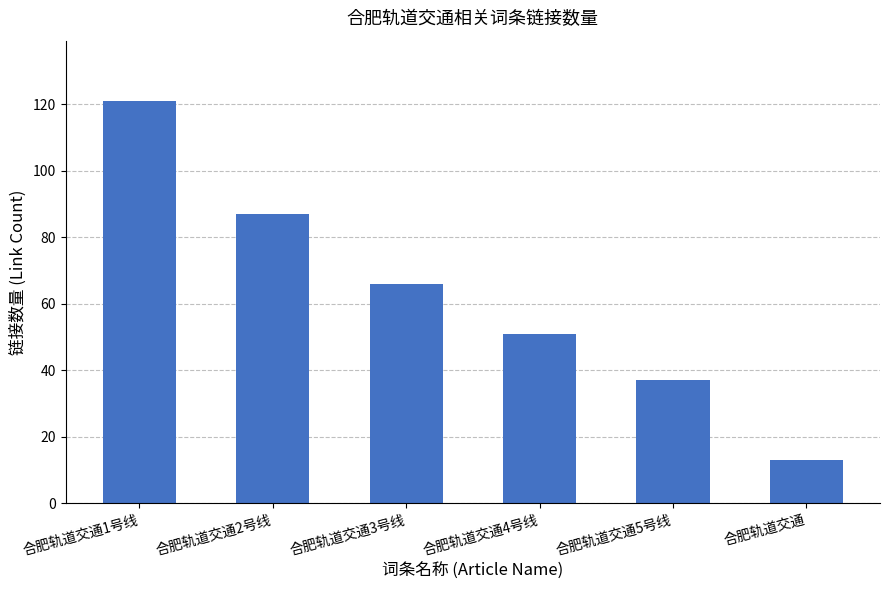

How many values are below 66?

3